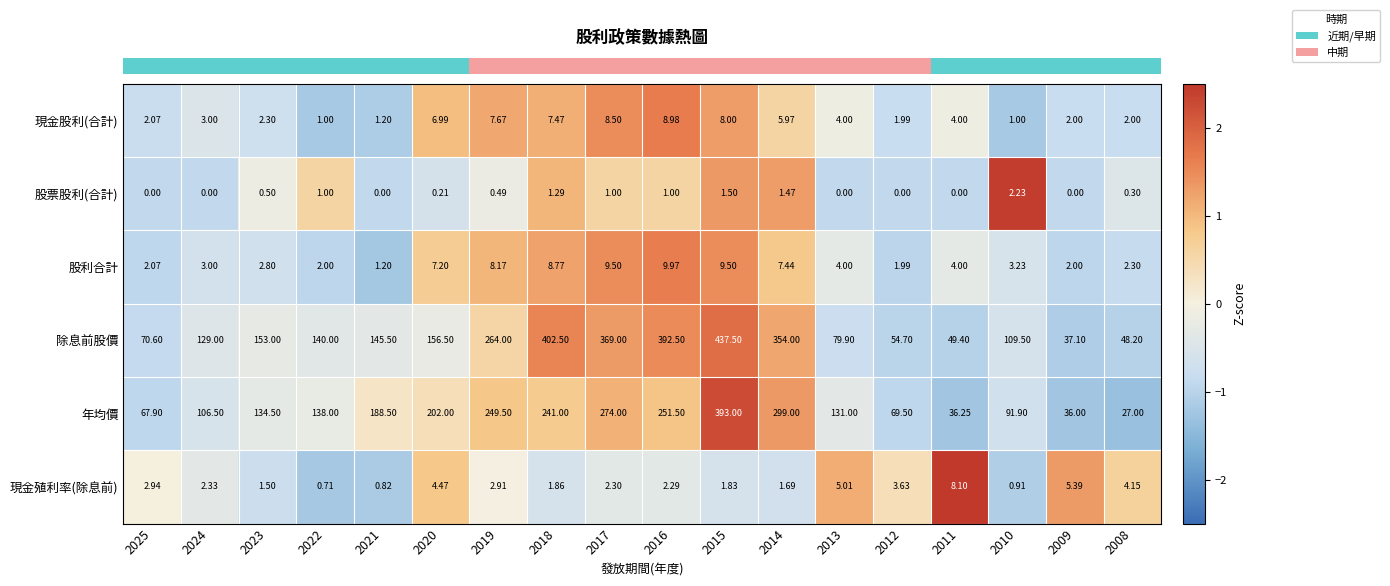

Which series has the widest spread of values?

除息前股價